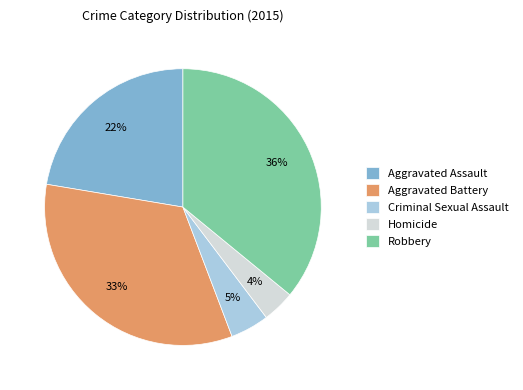

Is there any slice that represents more than half of the pie?

No